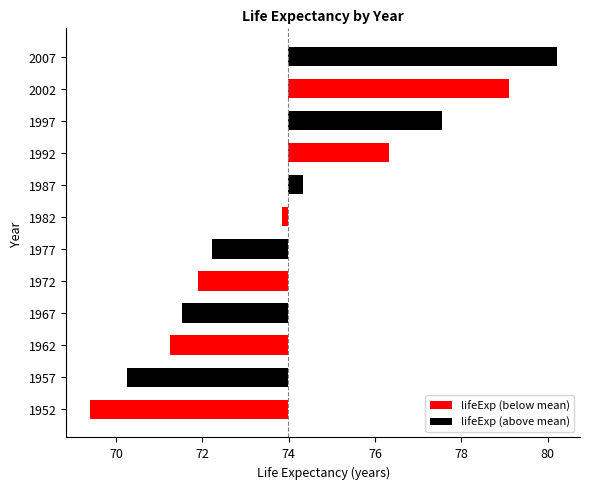

Is it true that the value at 1952 is 69.4?

True